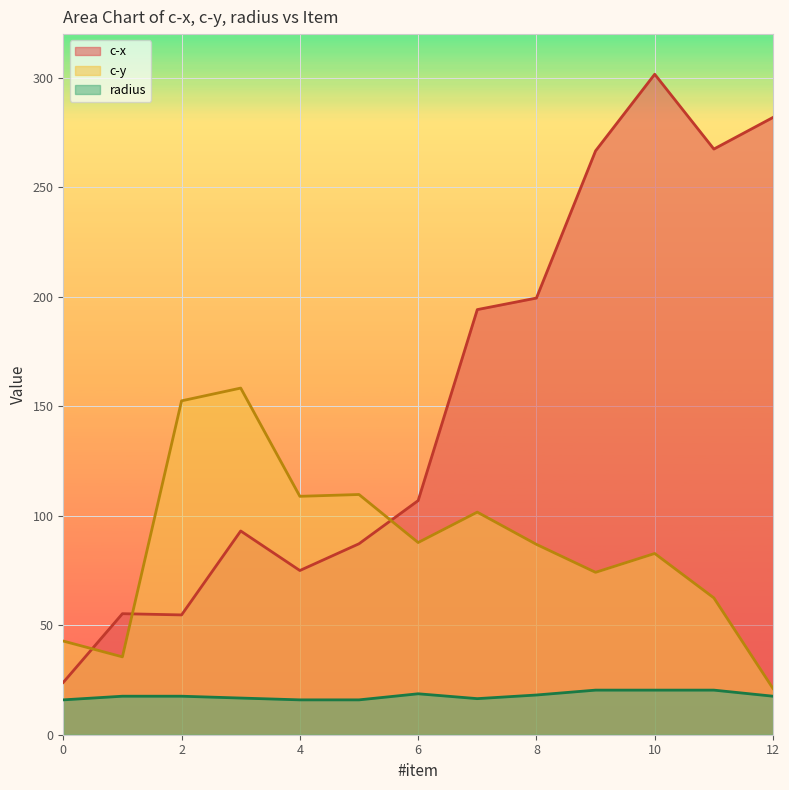

What is the difference between the c-x values at 11 and 2?

212.8